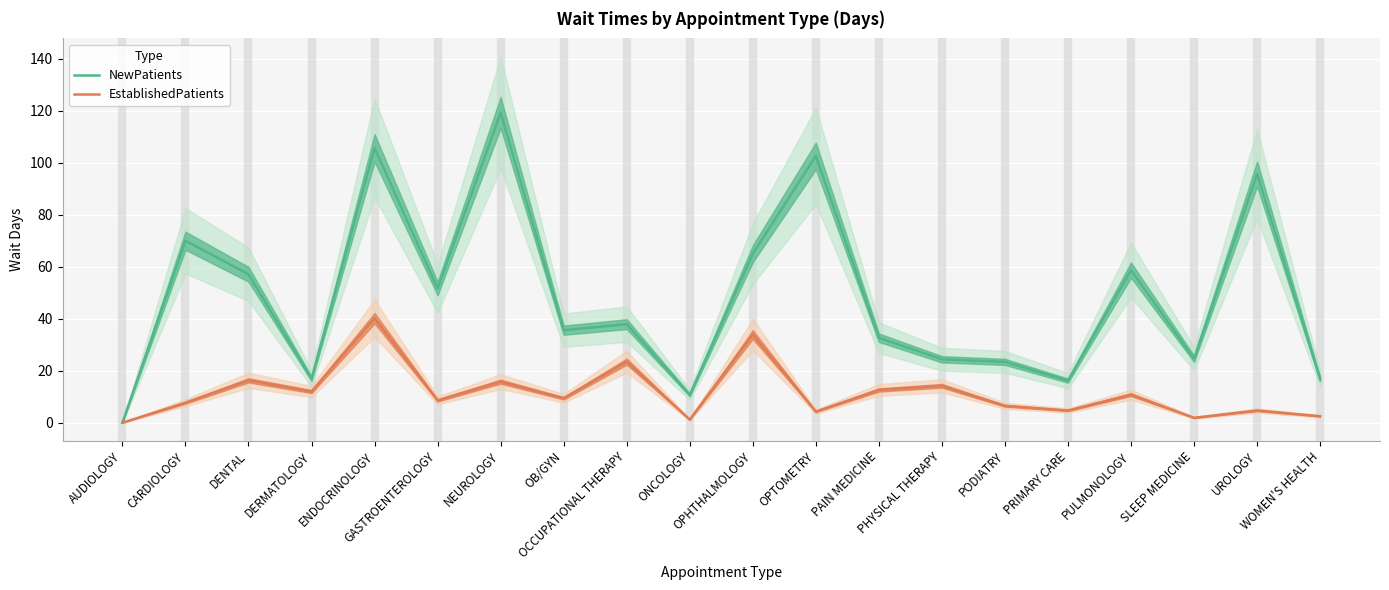

At which label does NewPatients reach its peak?

NEUROLOGY